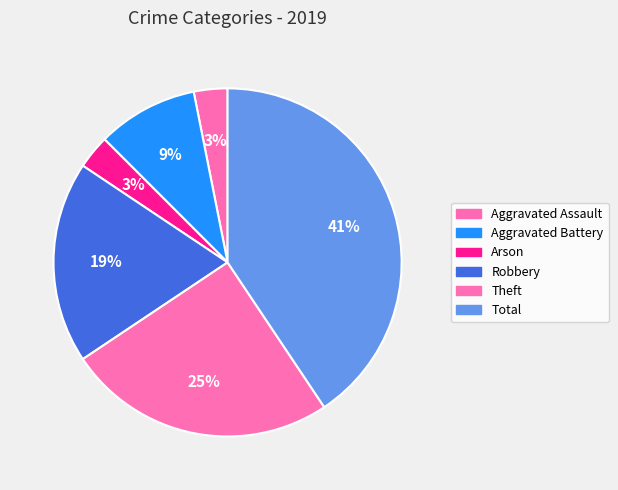

What percentage is the Arson slice, to the nearest percent?

3%